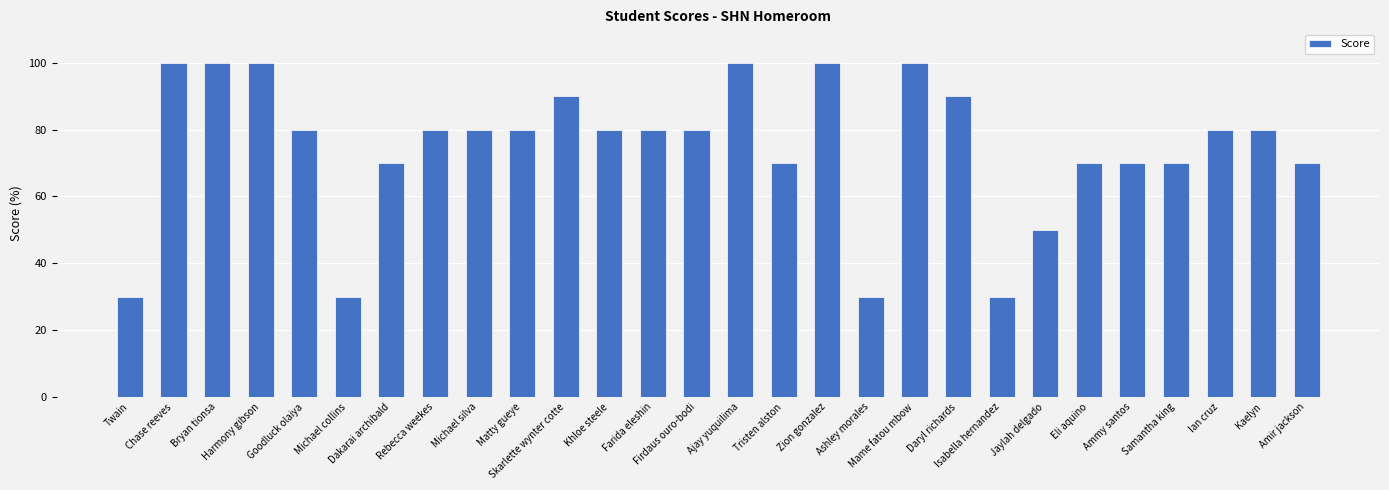

What is the value of the 14th bar from the left?

80